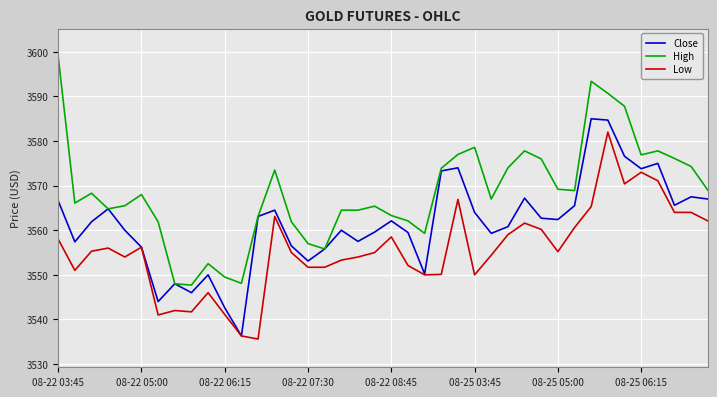

What is the minimum value shown in the chart?

3535.6